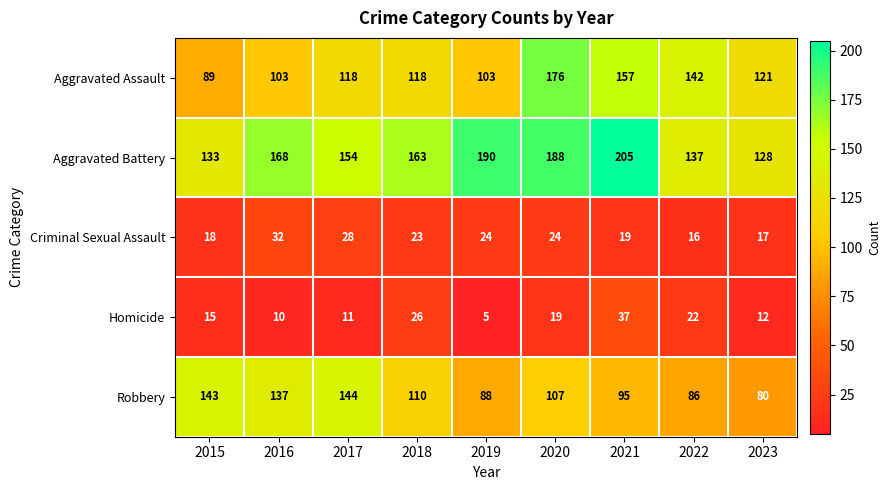

Rank the series by their maximum value, from highest to lowest.

Aggravated Battery, Aggravated Assault, Robbery, Homicide, Criminal Sexual Assault